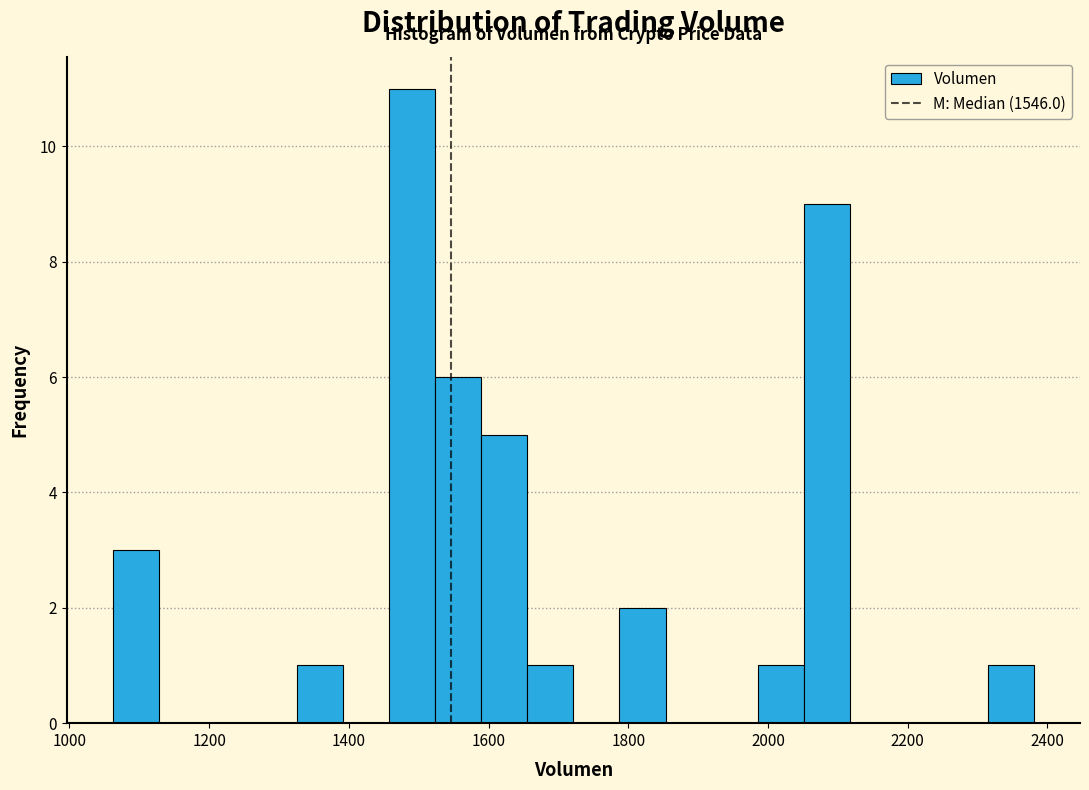

Around what value on the x-axis is the tallest bar? Give the approximate position of its centre, as read against the axis.

1500